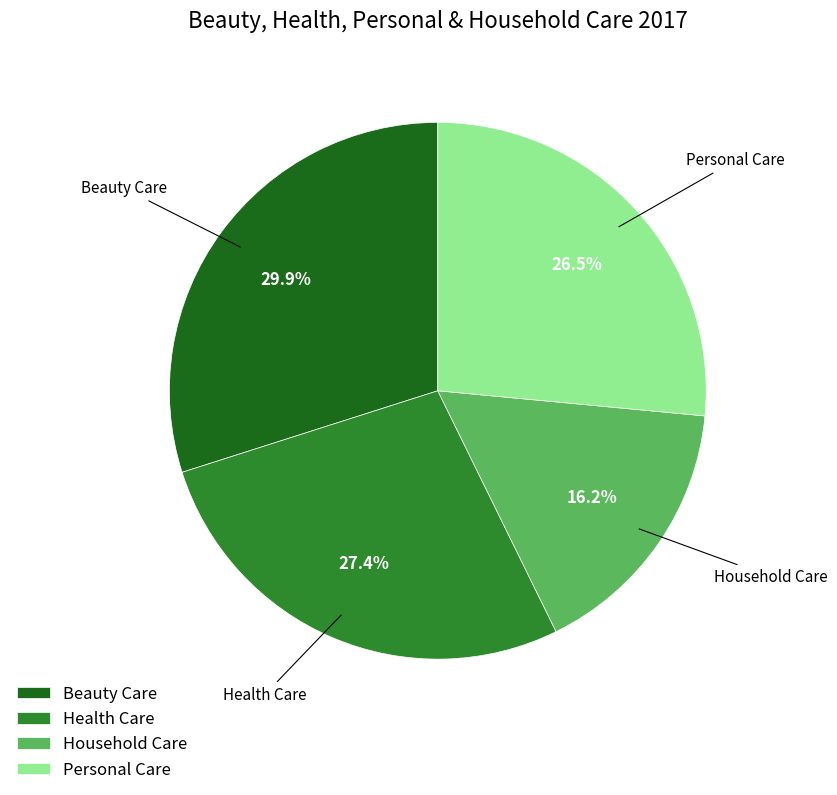

The Beauty Care slice represents 30% of the pie. True or false?

True